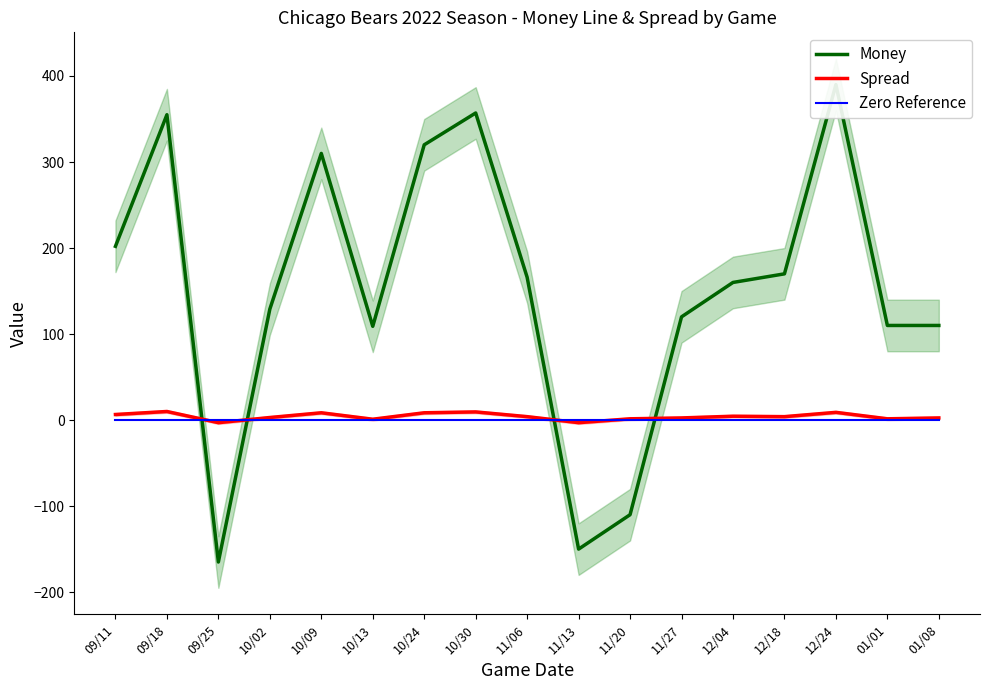

Reading left to right, list all the values displayed in this chart.

Money: 202.0	355.0	-165.0	129.0	310.0	109.0	320.0	357.0	166.0	-150.0	-110.0	120.0	160.0	170.0	390.0	110.0	110.0
Spread: 6.5	10.0	-3.0	3.0	8.5	1.0	8.5	9.5	4.0	-3.0	1.5	2.5	4.5	4.0	9.0	1.5	2.5
Zero Reference: 0.0	0.0	0.0	0.0	0.0	0.0	0.0	0.0	0.0	0.0	0.0	0.0	0.0	0.0	0.0	0.0	0.0